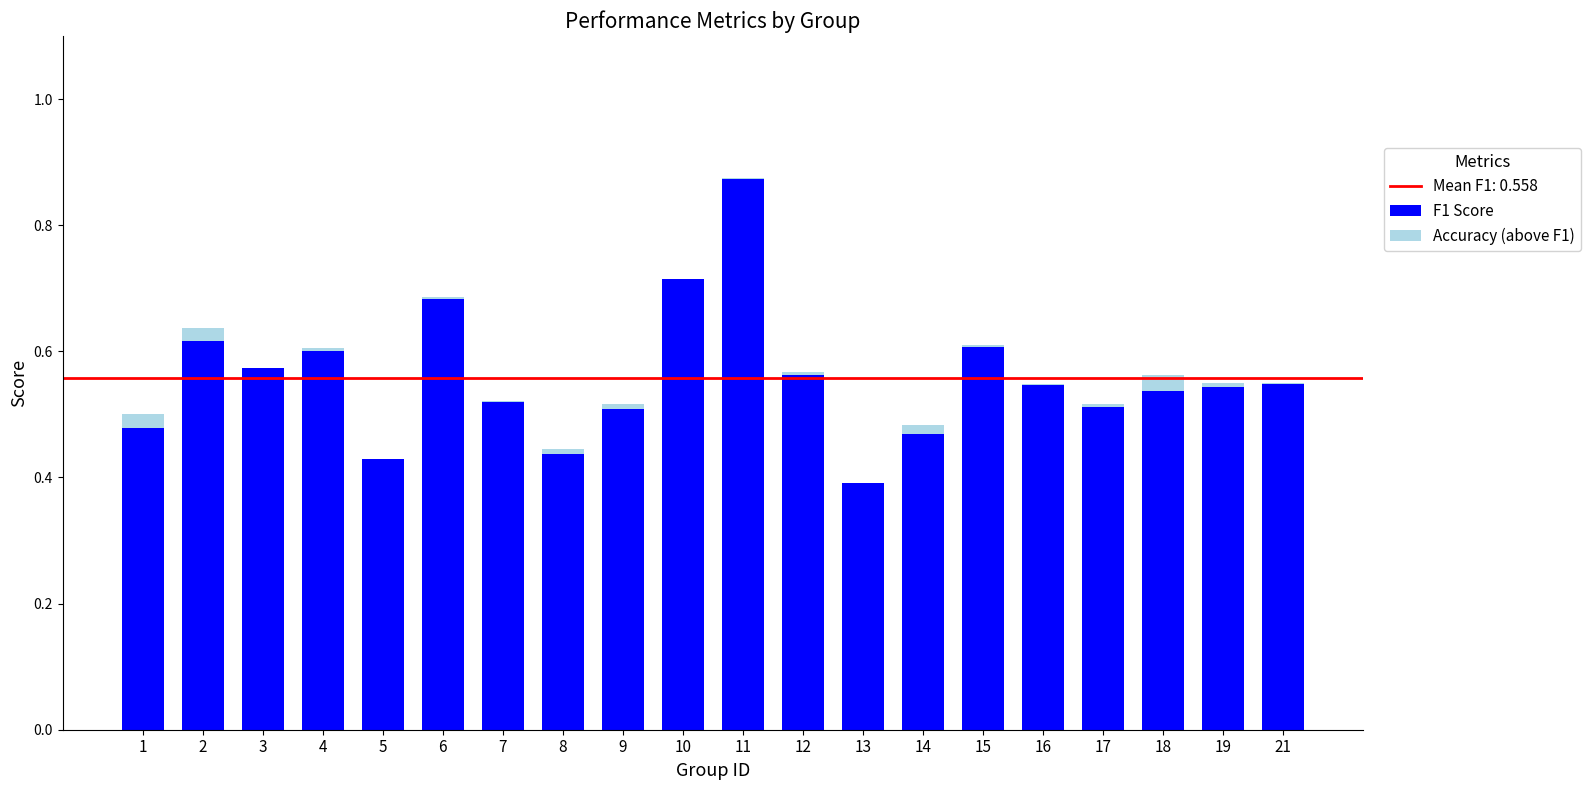

At which category is the sum across all series the highest?

11